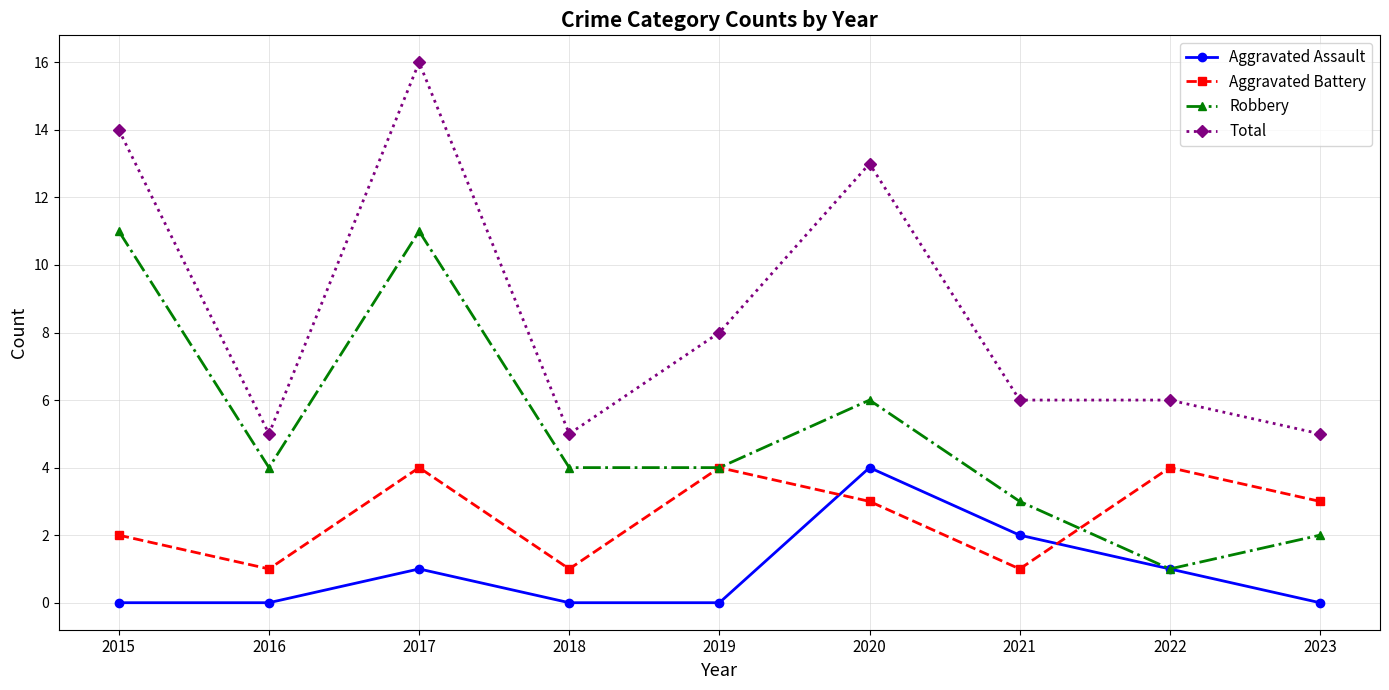

Does the chart display data point markers on the line(s)?

Yes